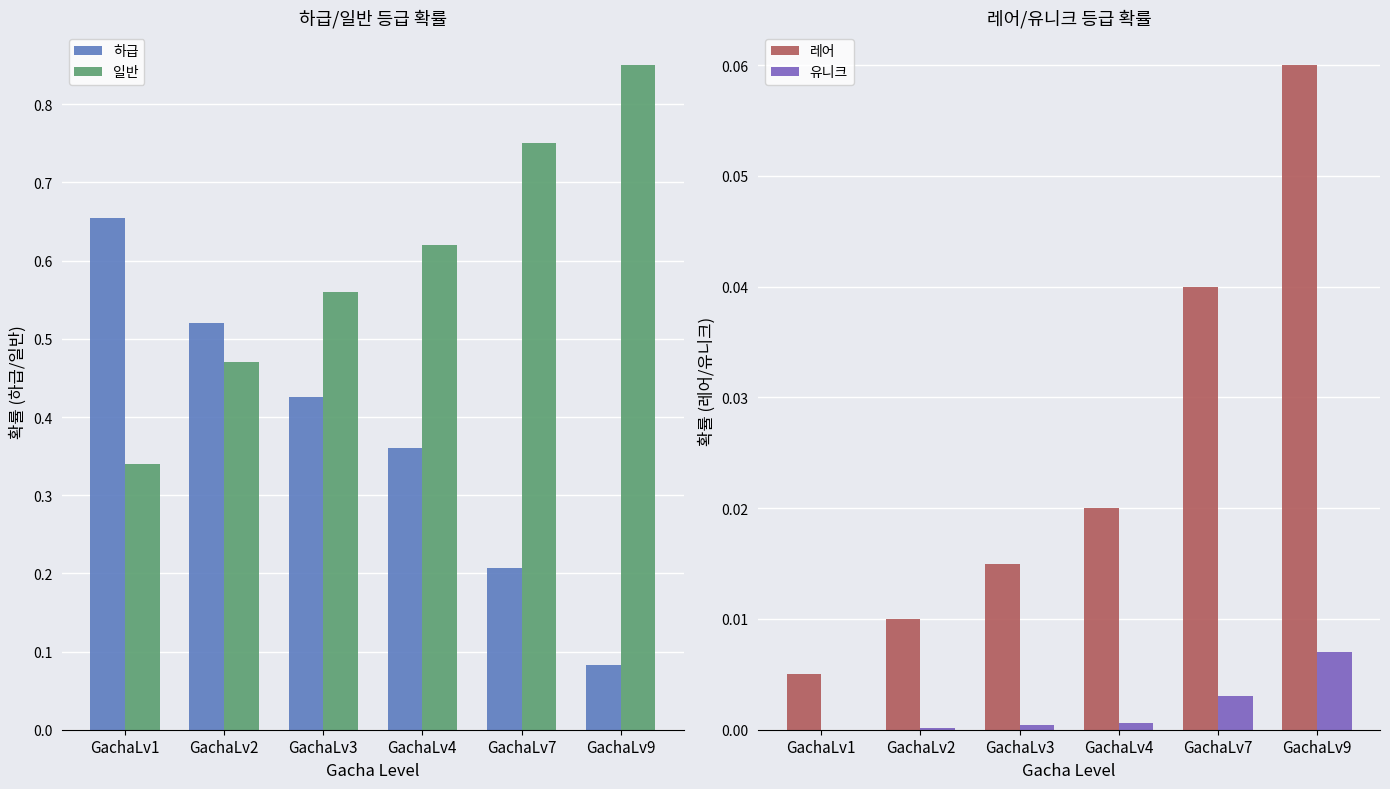

How many positive values does the 유니크 series have?

5